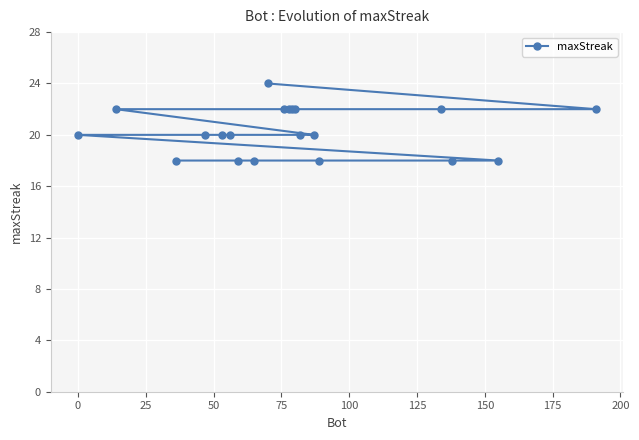

What is the value of the 8th point from the left?

18